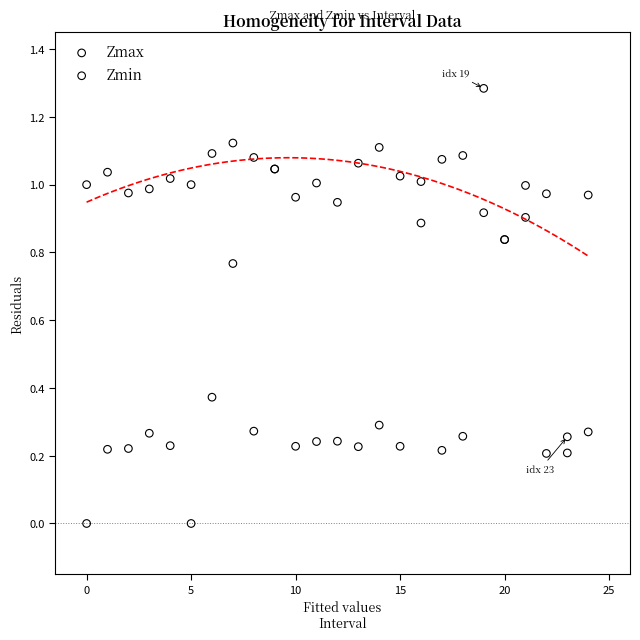

Which series has the widest spread of Y values?

Zmin